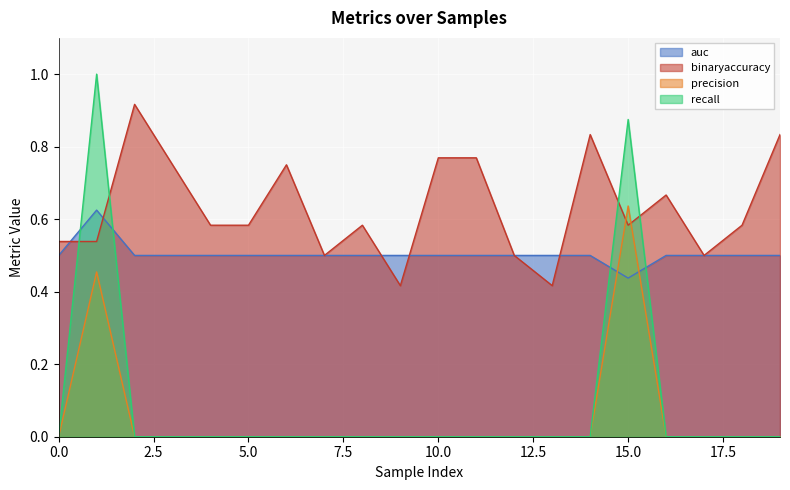

Reading left to right, list all the values displayed in this chart.

auc: 0=0.5	1=0.6	2=0.5	3=0.5	4=0.5	5=0.5	6=0.5	7=0.5	8=0.5	9=0.5	10=0.5	11=0.5	12=0.5	13=0.5	14=0.5	15=0.4	16=0.5	17=0.5	18=0.5	19=0.5
binaryaccuracy: 0=0.5	1=0.5	2=0.9	3=0.8	4=0.6	5=0.6	6=0.8	7=0.5	8=0.6	9=0.4	10=0.8	11=0.8	12=0.5	13=0.4	14=0.8	15=0.6	16=0.7	17=0.5	18=0.6	19=0.8
precision: 0=0.0	1=0.5	2=0.0	3=0.0	4=0.0	5=0.0	6=0.0	7=0.0	8=0.0	9=0.0	10=0.0	11=0.0	12=0.0	13=0.0	14=0.0	15=0.6	16=0.0	17=0.0	18=0.0	19=0.0
recall: 0=0.0	1=1.0	2=0.0	3=0.0	4=0.0	5=0.0	6=0.0	7=0.0	8=0.0	9=0.0	10=0.0	11=0.0	12=0.0	13=0.0	14=0.0	15=0.9	16=0.0	17=0.0	18=0.0	19=0.0